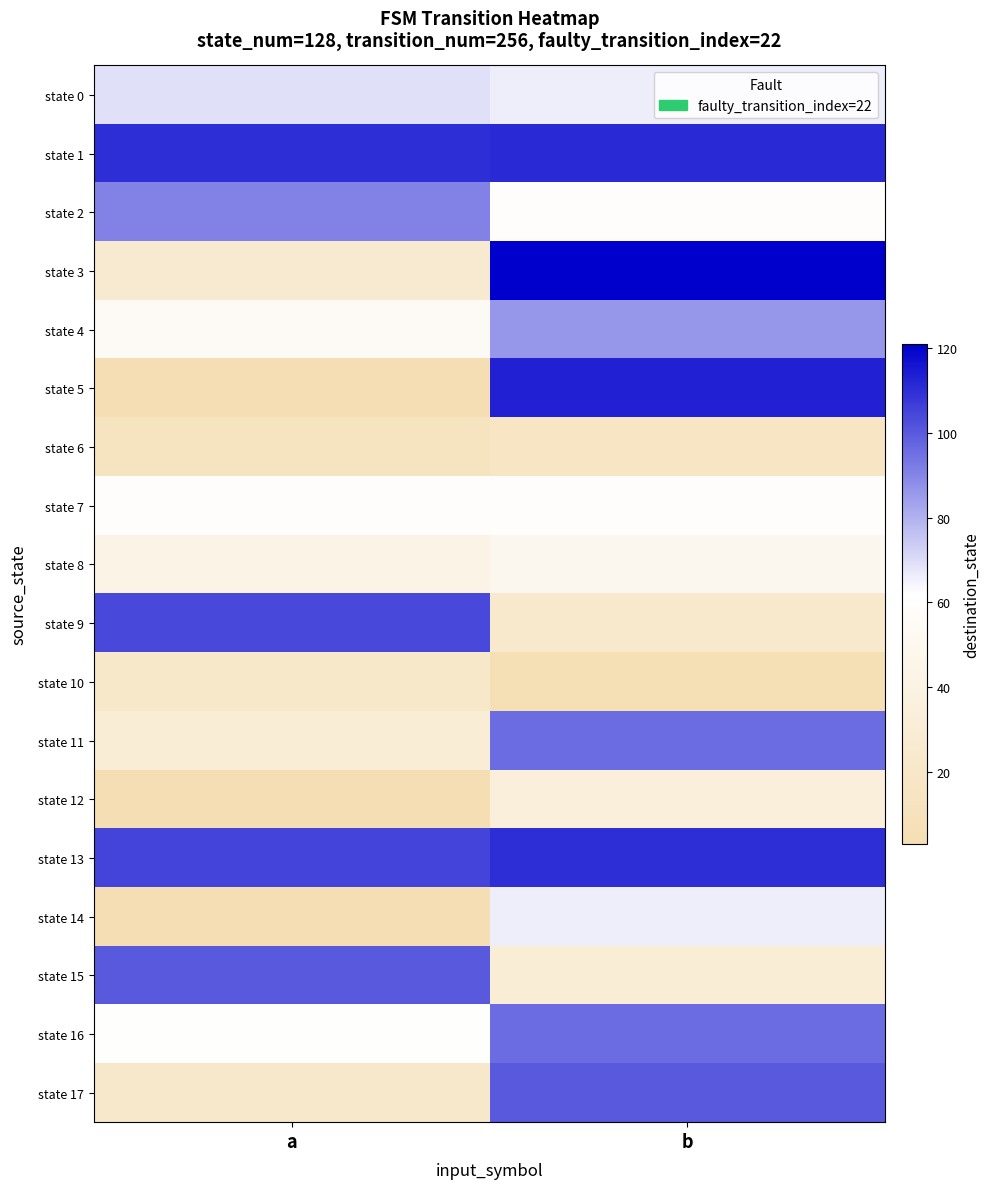

Which label corresponds to the largest value in the chart?

b